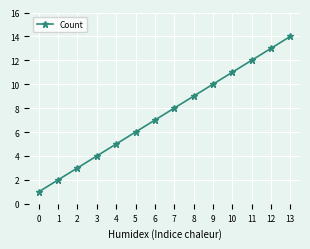

How many values are below 8?

7